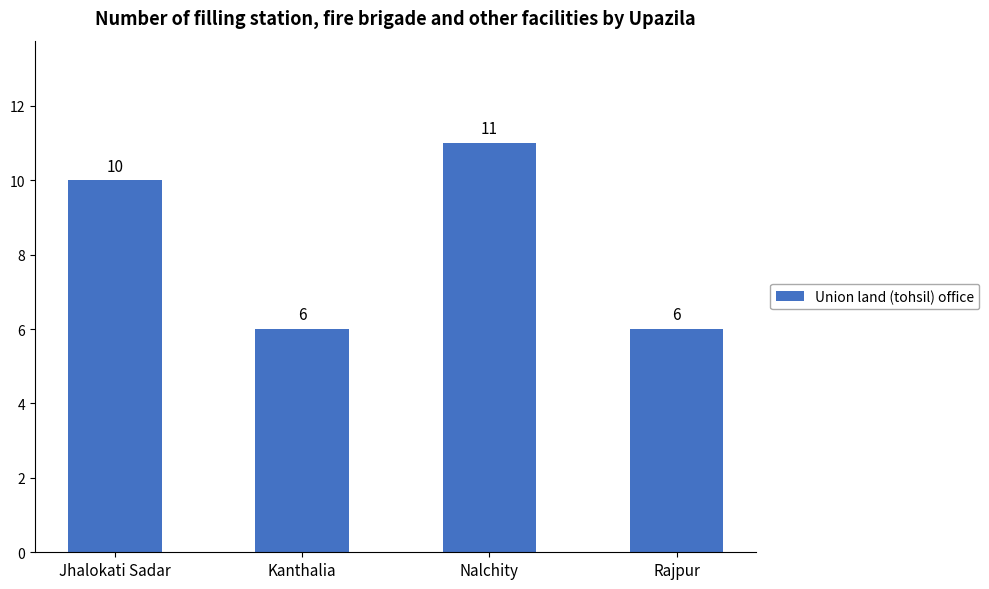

What is the sum of all values?

33